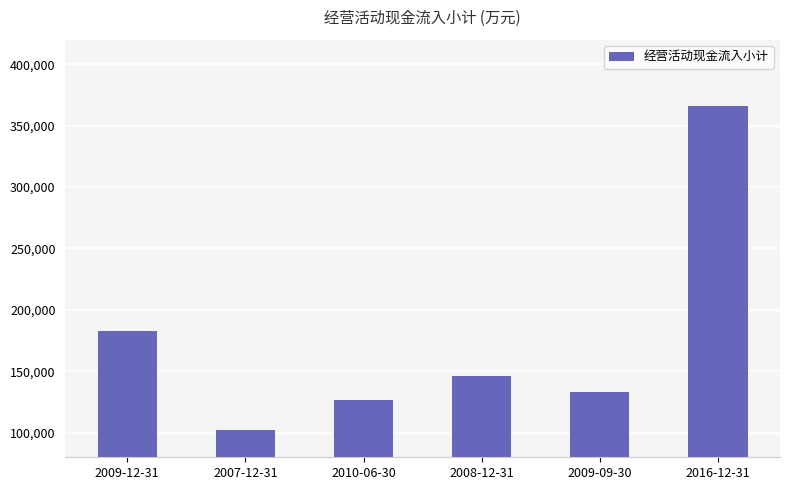

The value at 2009-12-31 is 183167. True or false?

True